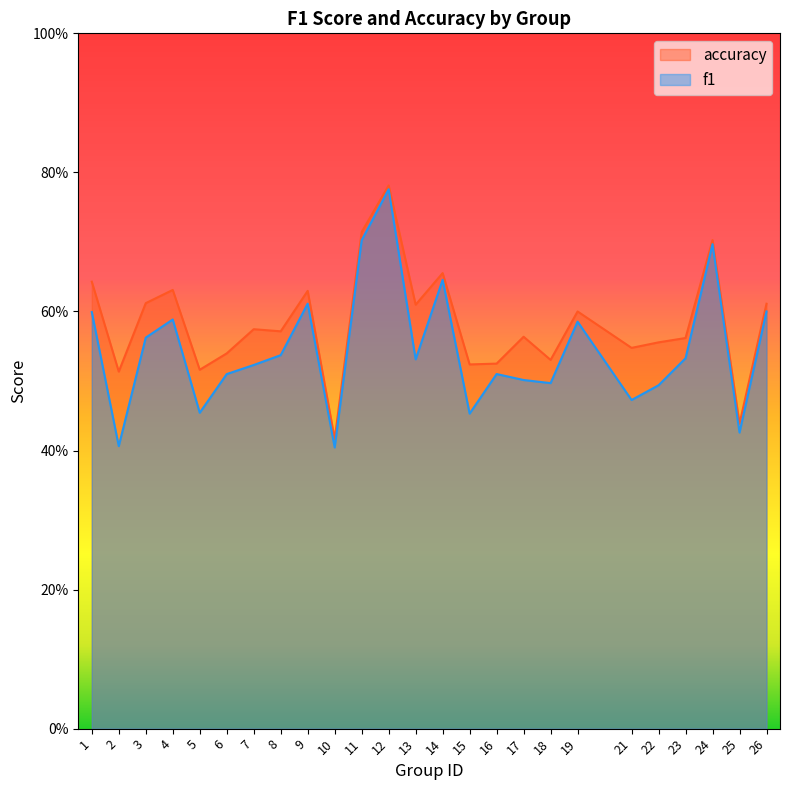

Which series has the widest spread of values?

f1